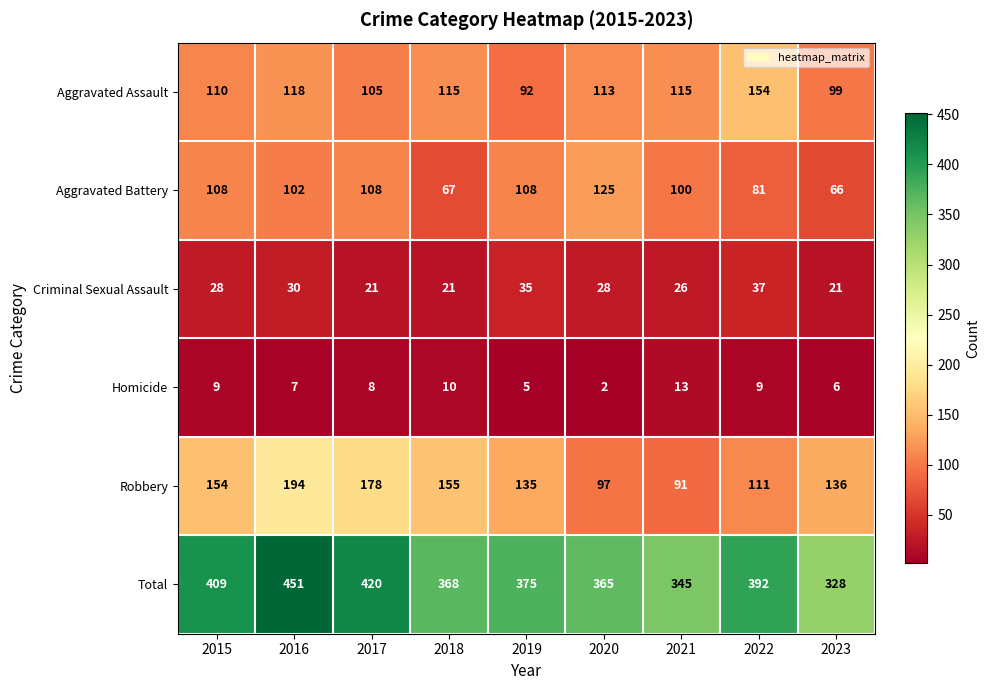

At which category is the sum across all series the highest?

2016